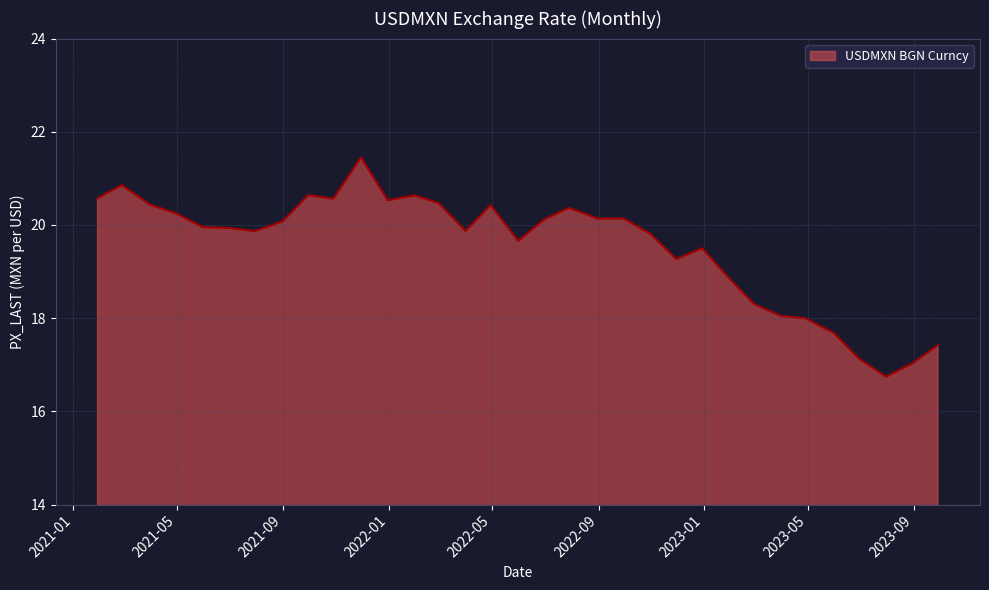

What is the difference between the maximum and minimum values?

4.7